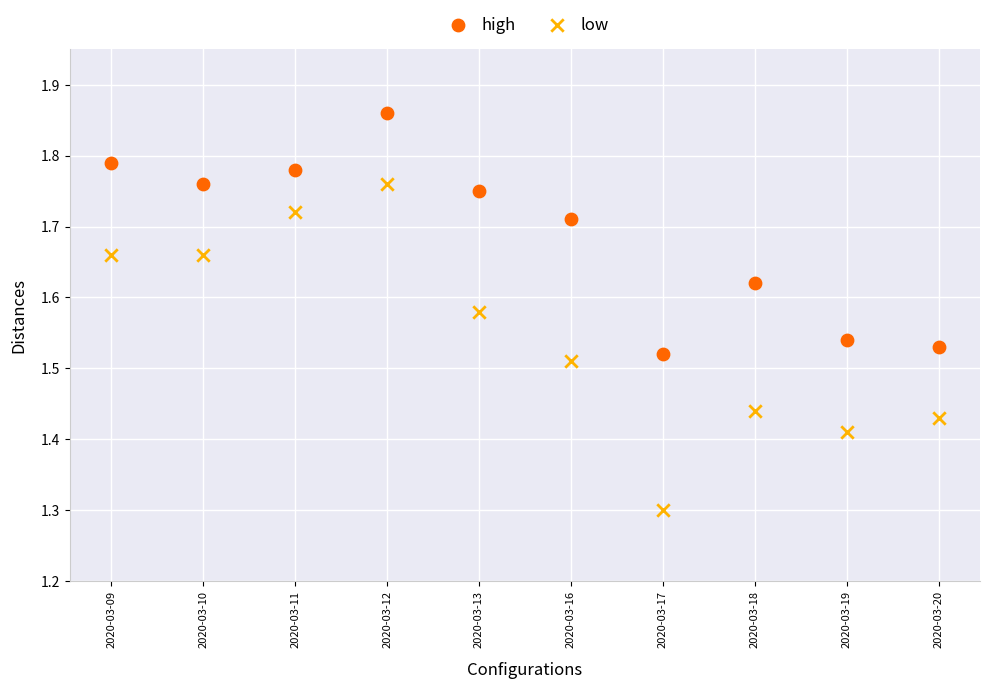

Which series contains the highest Y value?

high